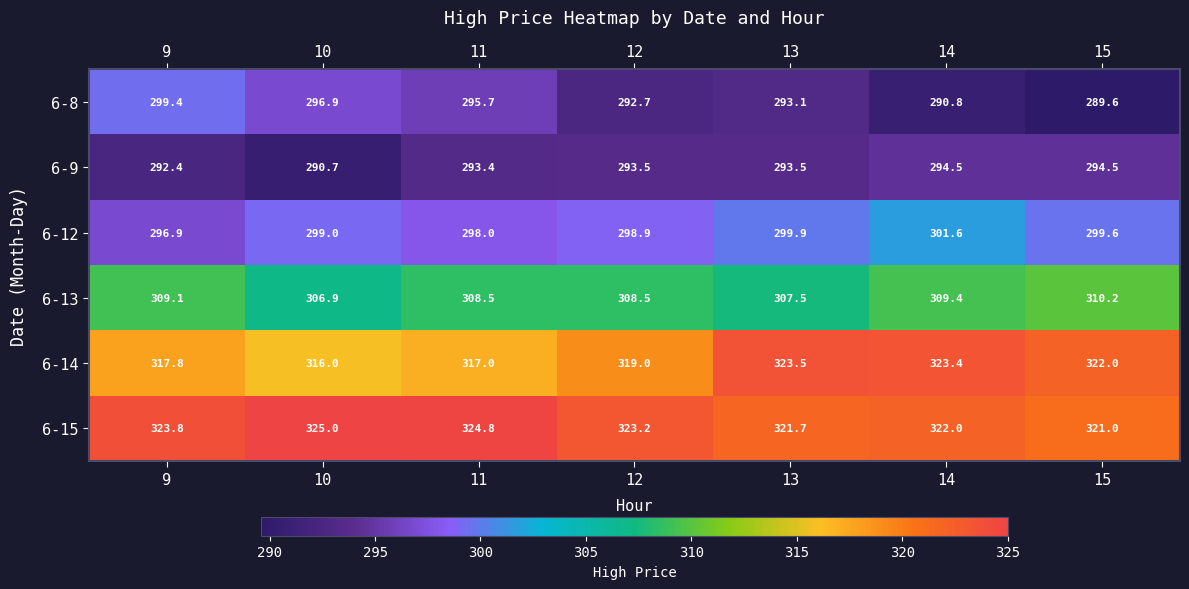

What is the average value of the 6-9 series?

293.2